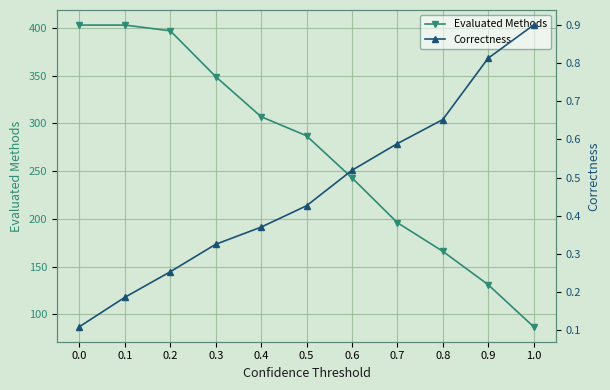

List the series in order of their overall mean, highest first.

Evaluated Methods, Correctness